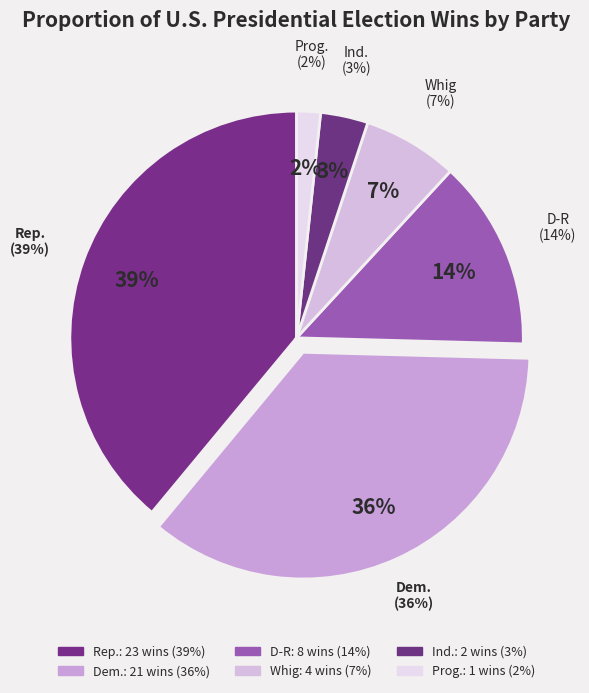

Which has a higher value, D-R or Ind.?

D-R